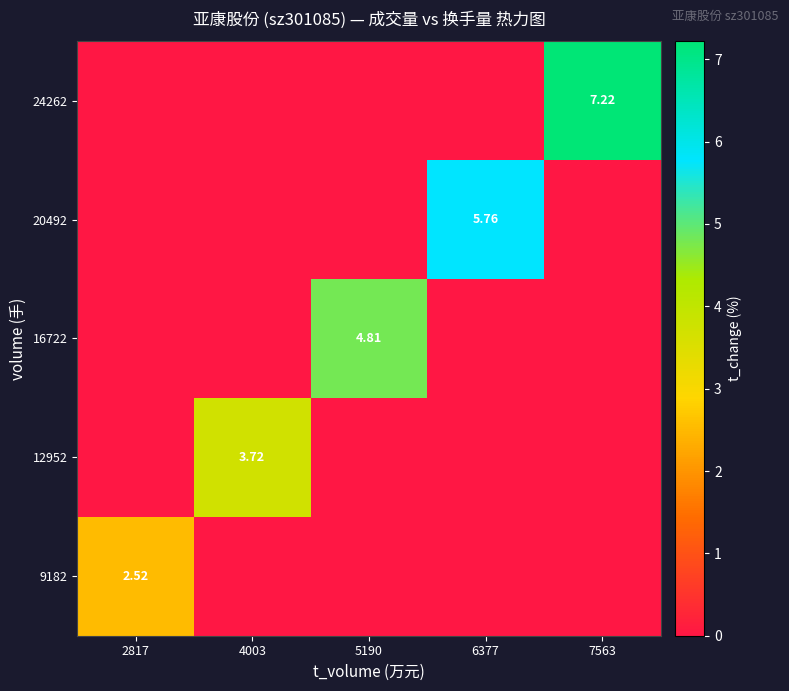

What is the total value across all series at 5190?

4.8